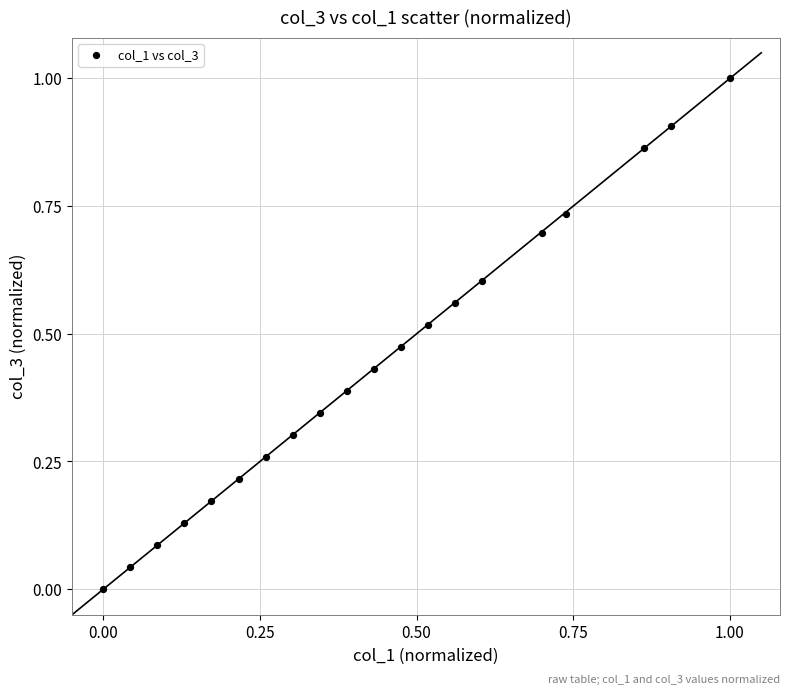

What is the range of Y values (max minus min)?

1.0